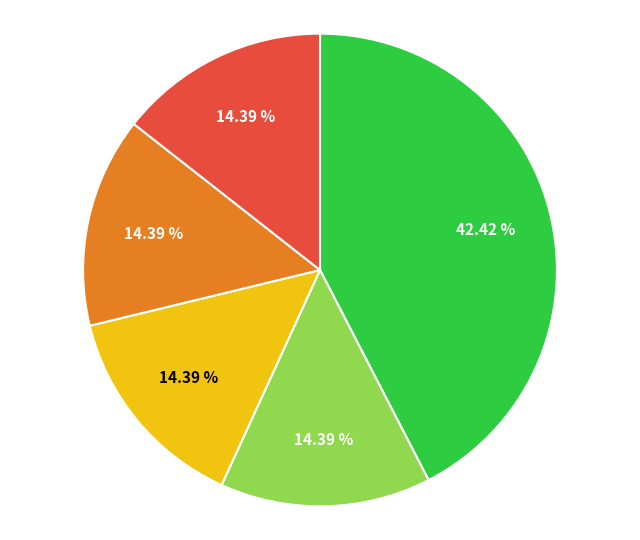

Is there any slice that represents more than half of the pie?

No